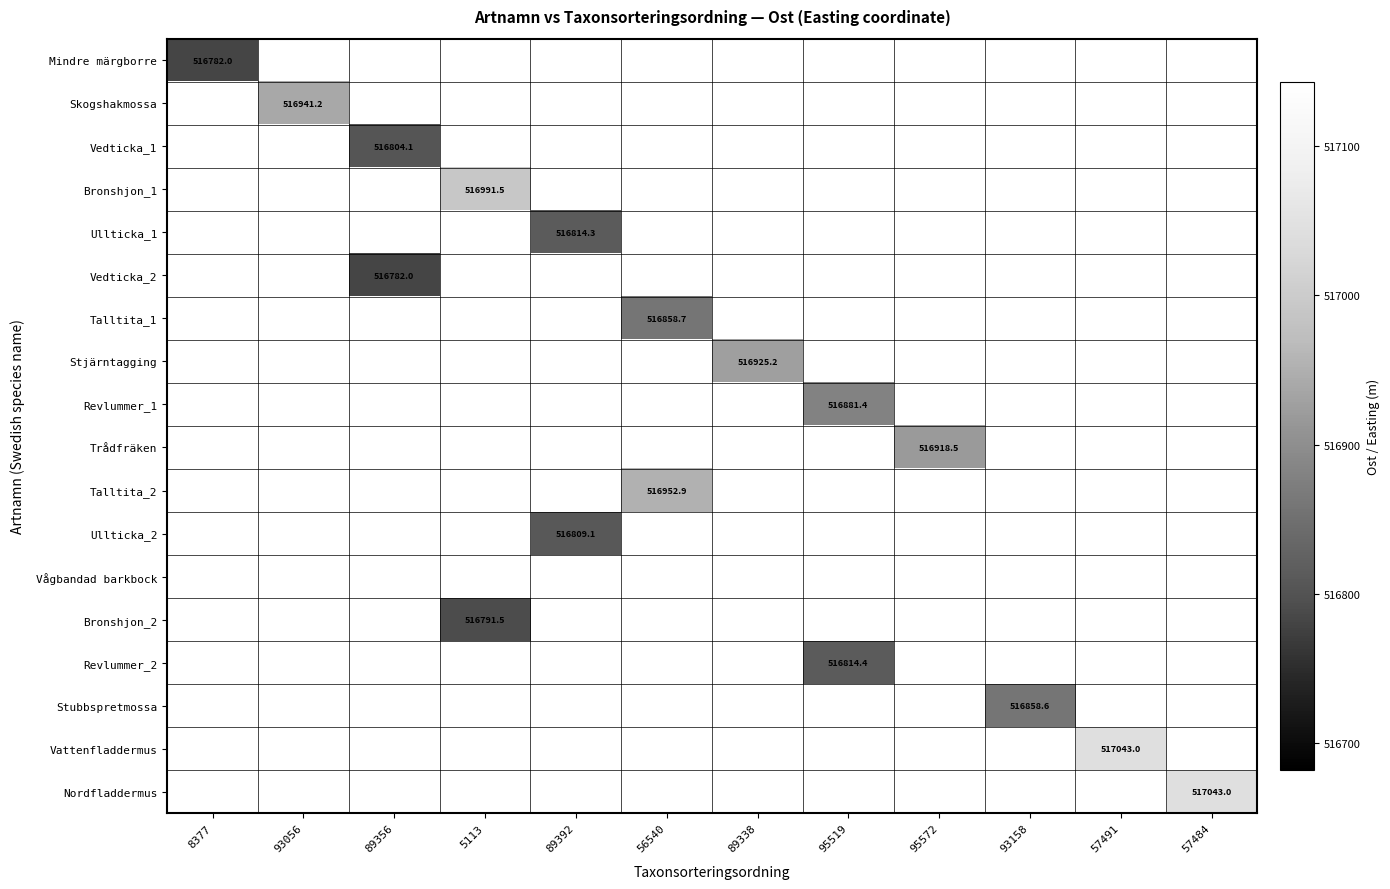

How many values in Stubbspretmossa are above zero?

1